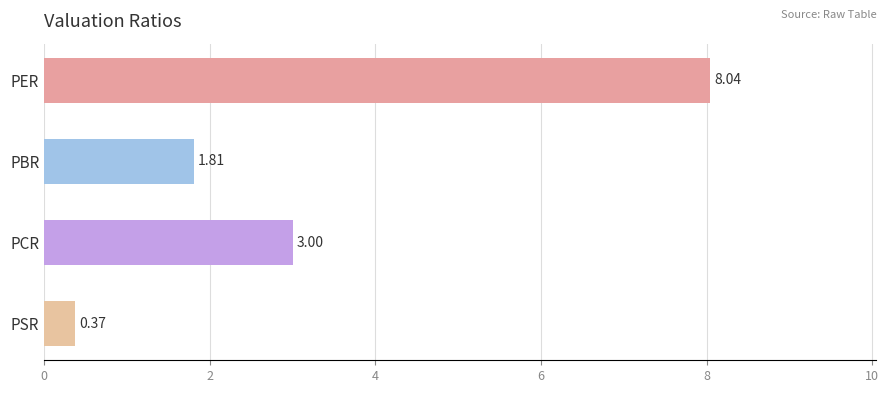

What is the sum of all values?

13.2